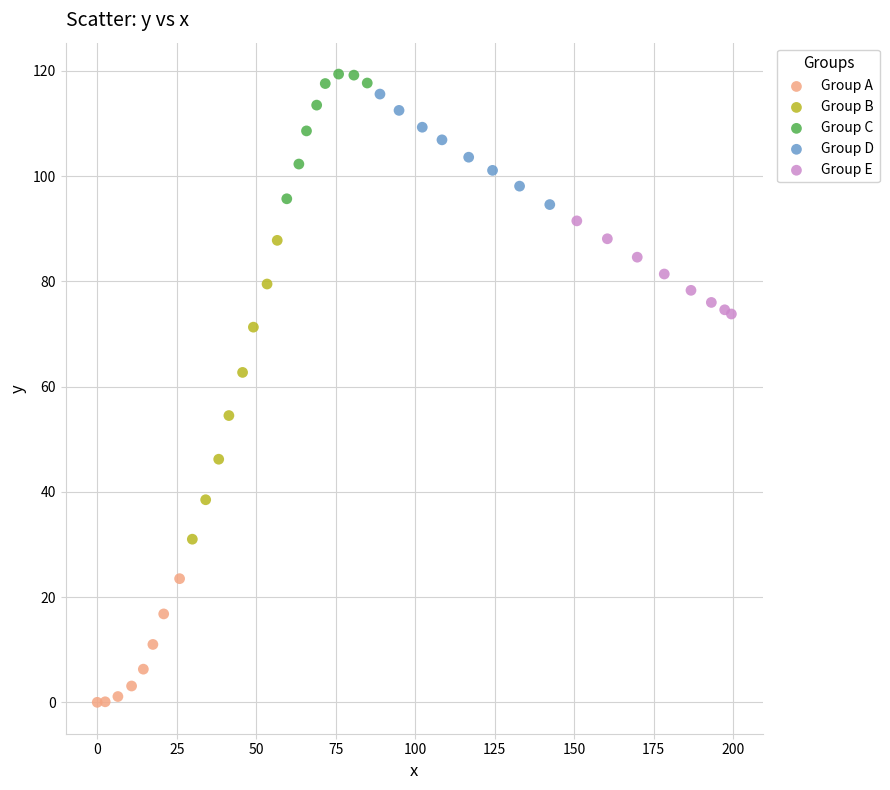

Which series contains the highest Y value?

Group C